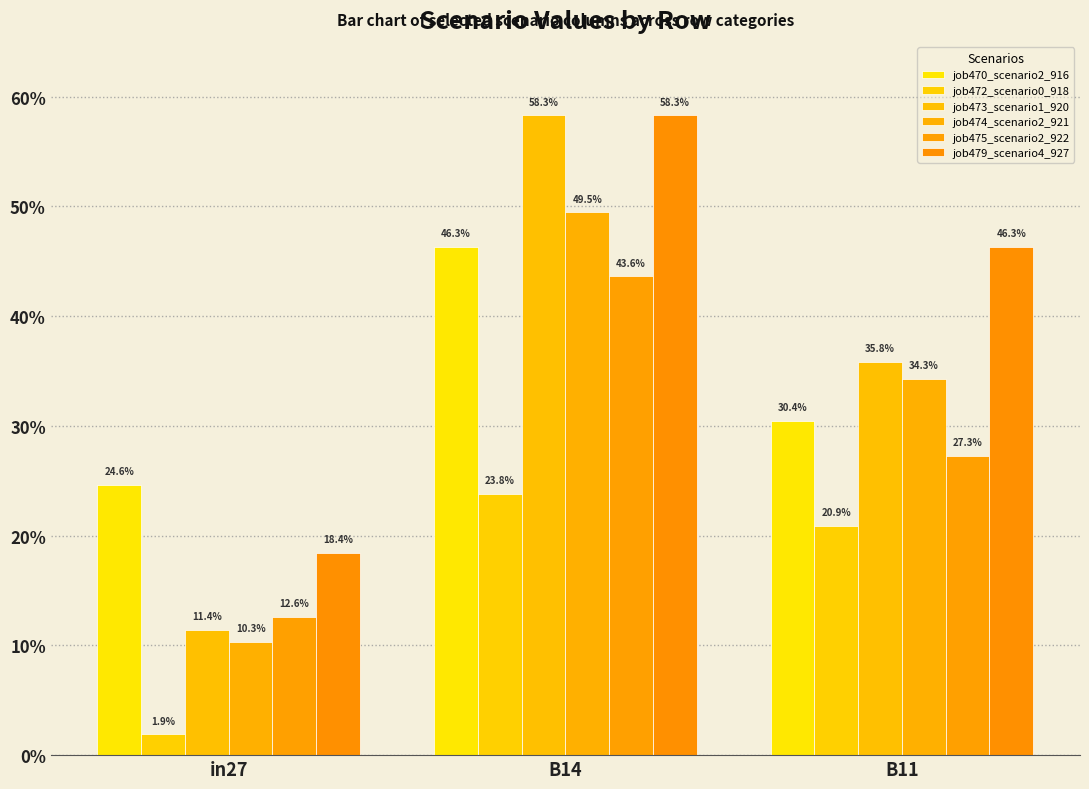

What position from the left is in27?

1